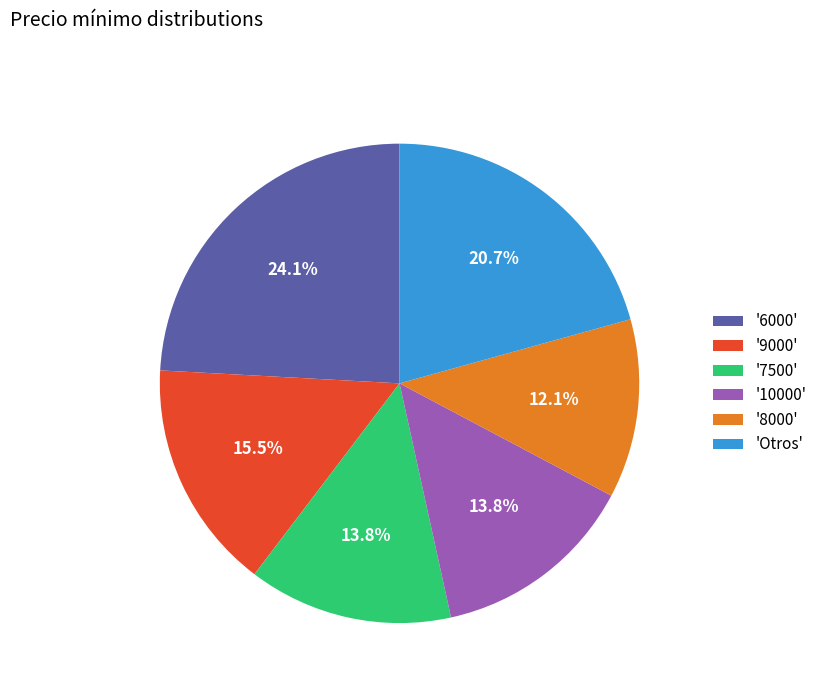

Which slice is the largest?

'6000'